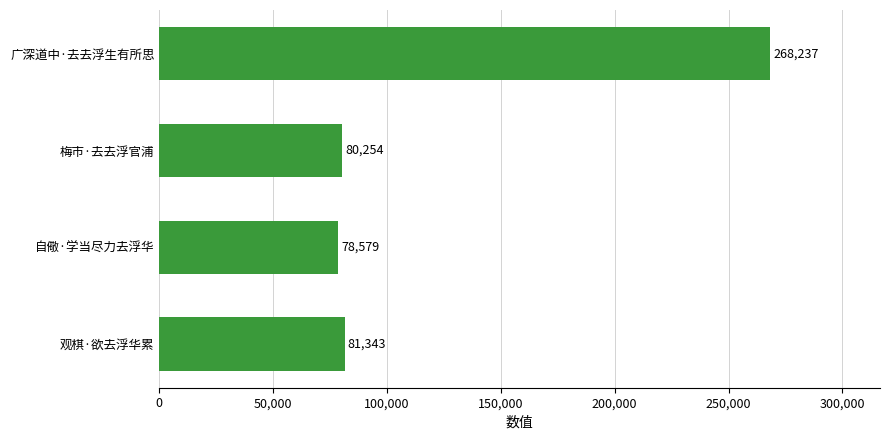

What is the sum of all values?

508413